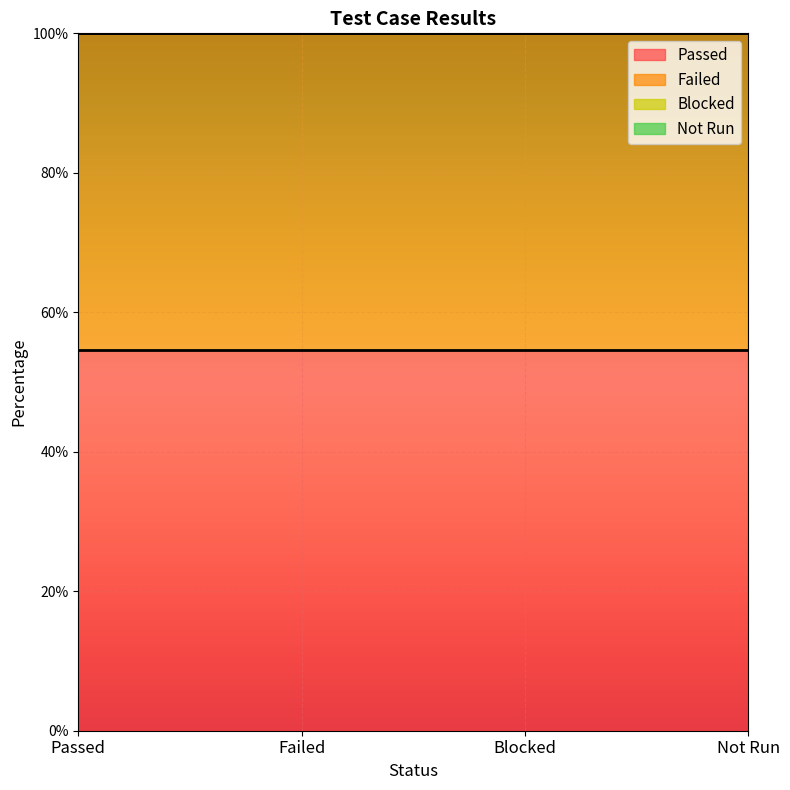

Where is the data nearest to the value 0?

Blocked